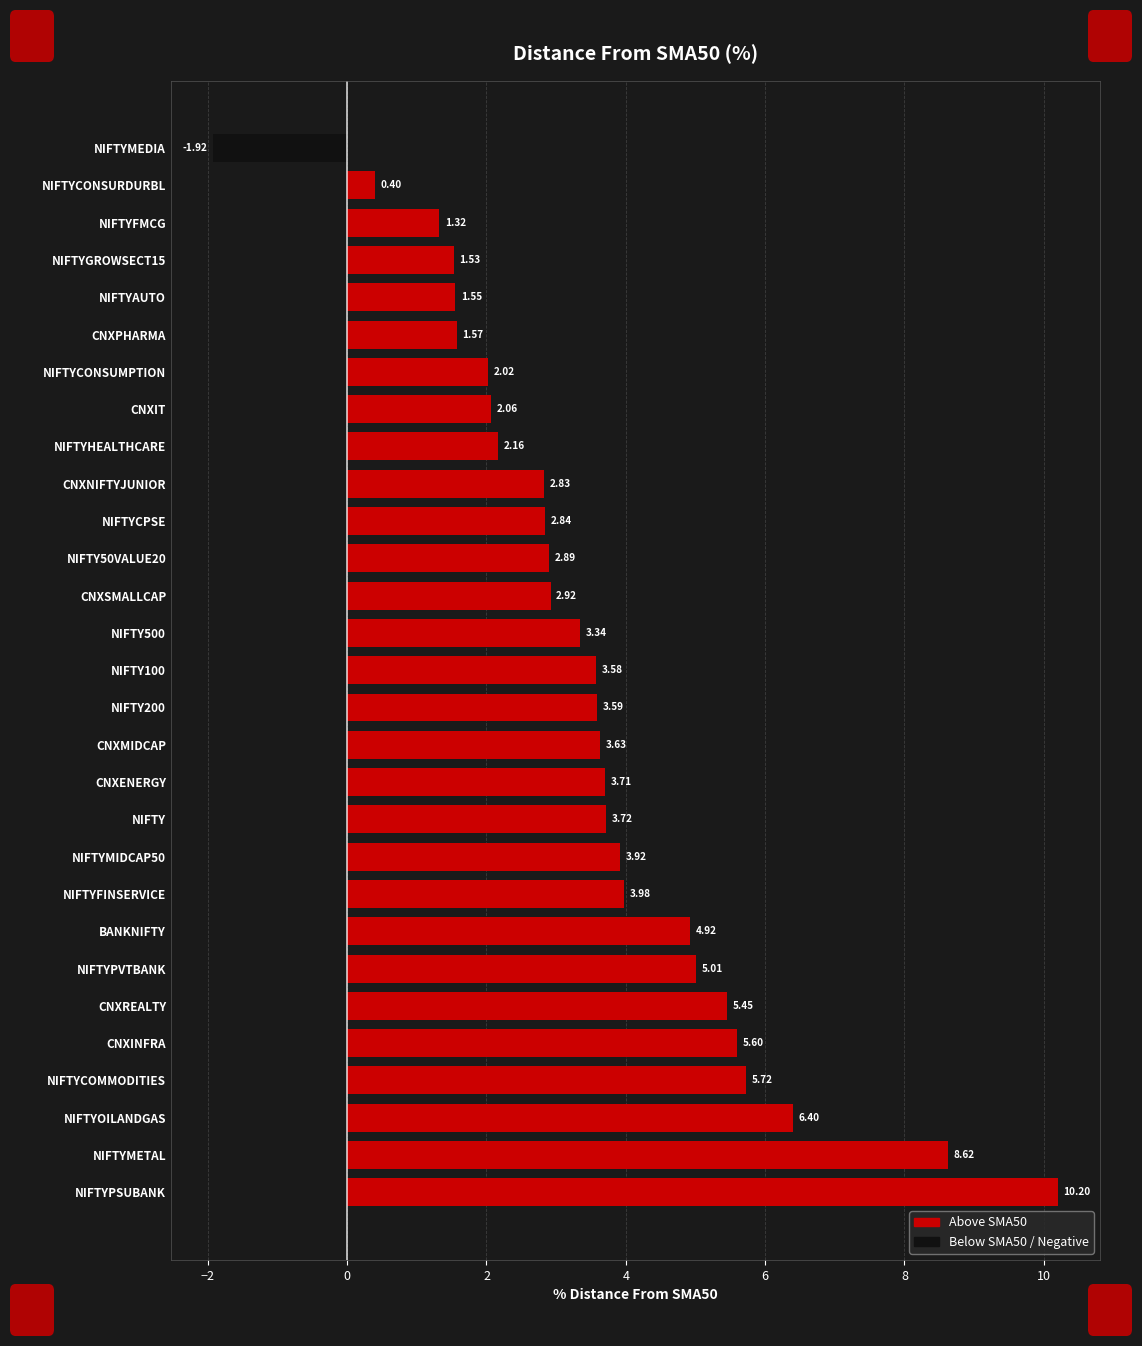

True or false: Below SMA50 has a value of 1.1 at CNXSMALLCAP.

False